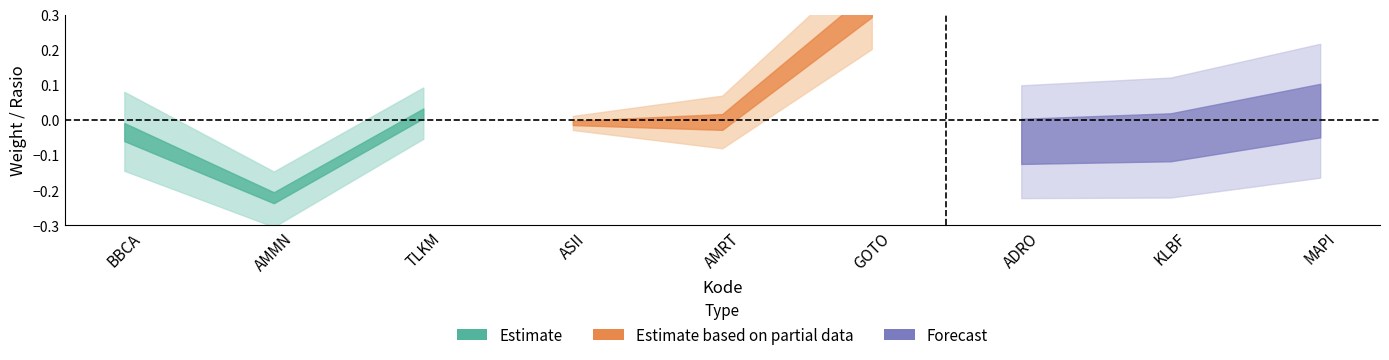

What is the label of the 4th point from the right?

GOTO